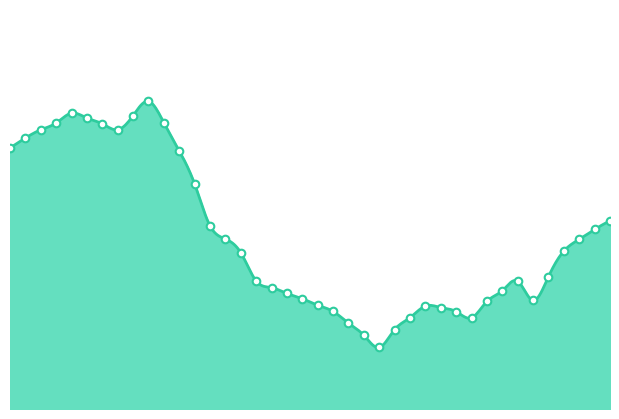

Which has a higher value, 29 or 11?

11